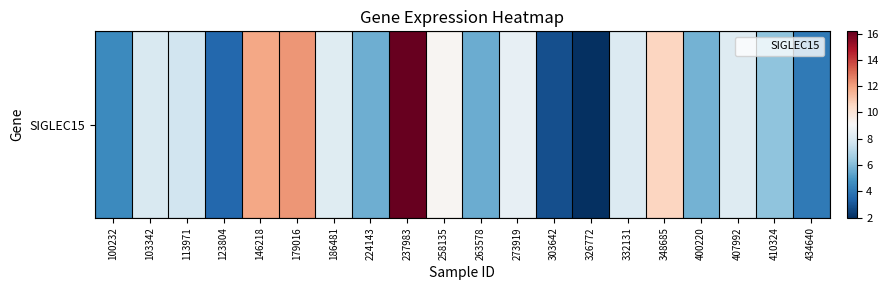

List the labels in order of value, smallest first.

326772, 303642, 123804, 434640, 100232, 263578, 224143, 400220, 410324, 113971, 103342, 332131, 407992, 186481, 273919, 258135, 348685, 146218, 179016, 237983